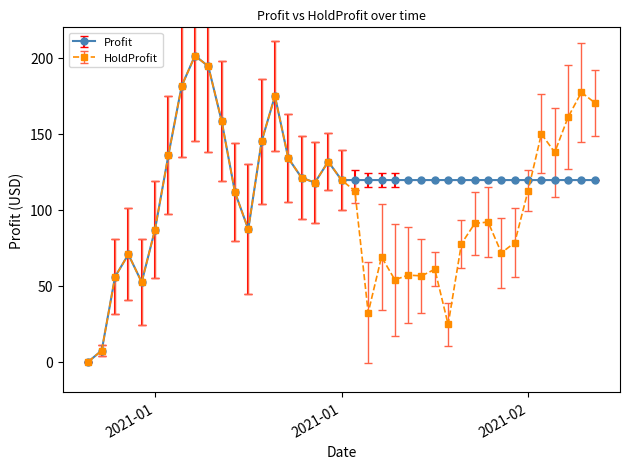

Which series has the largest total across all categories?

Profit